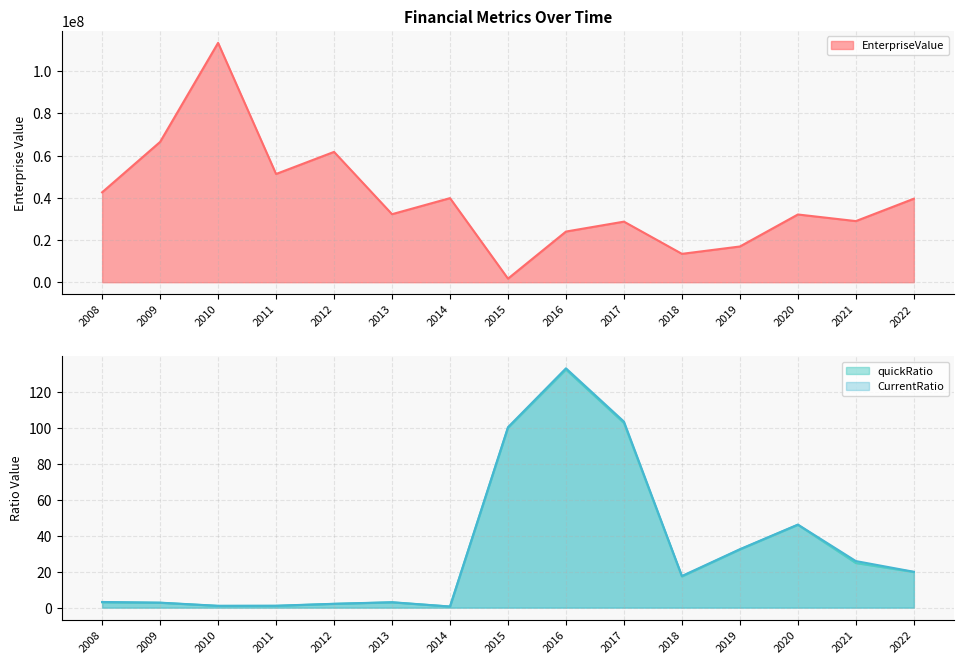

At which category does CurrentRatio reach its first local peak?

2013